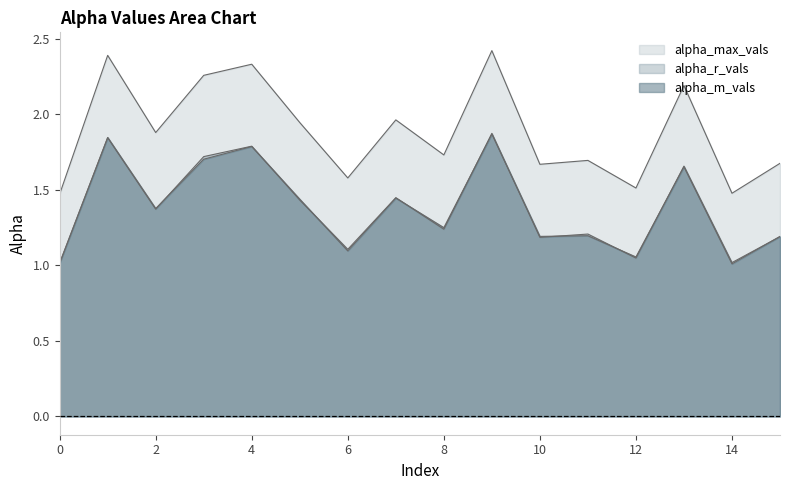

What is the difference between the alpha_r_vals values at 12 and 5?

0.4